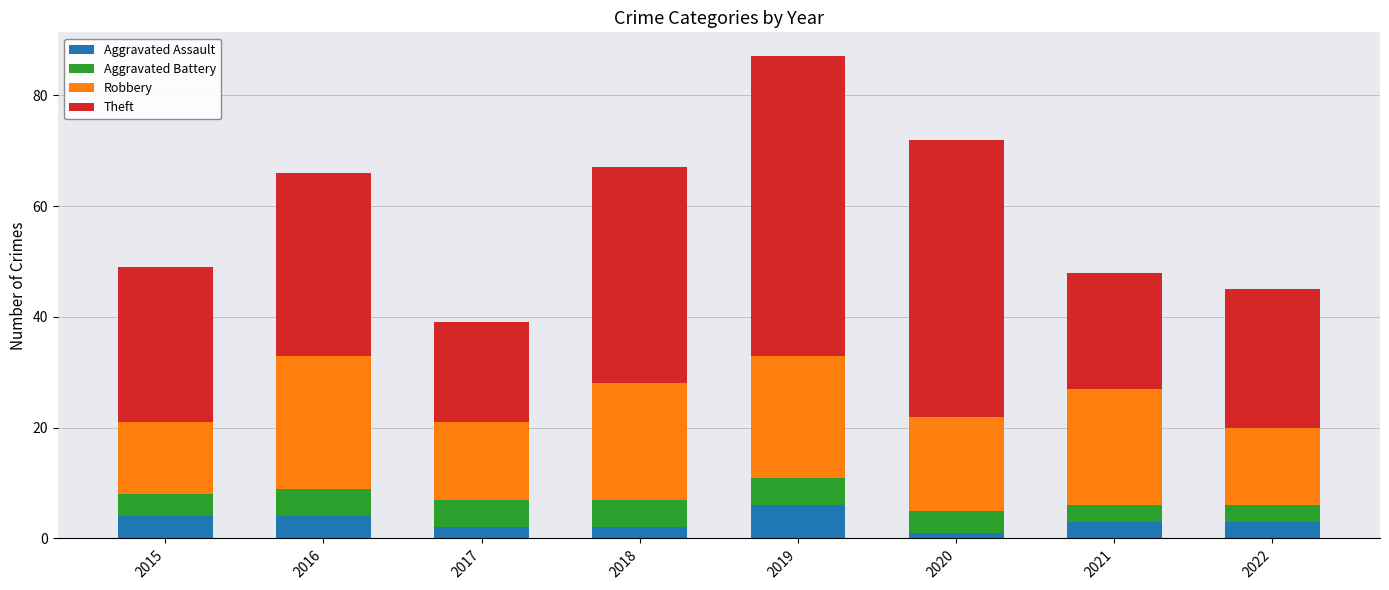

What is the total value across all series at 2019?

87